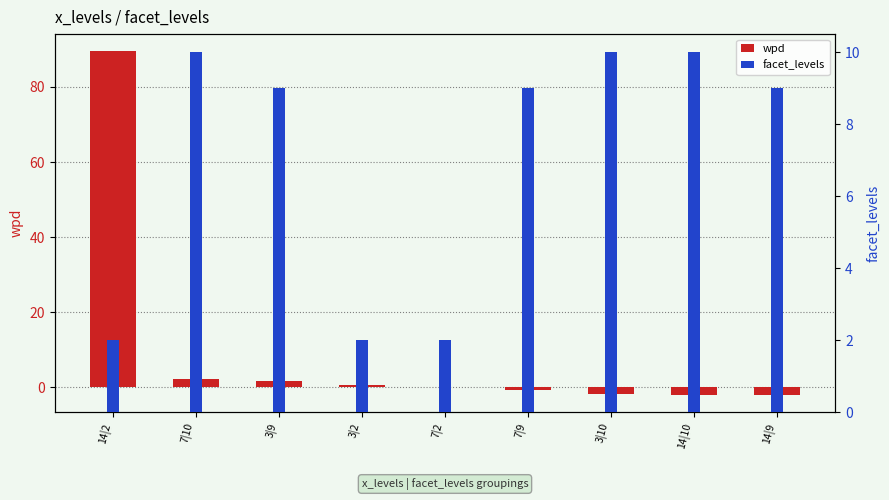

What is the label of the 8th bar from the left?

14|10